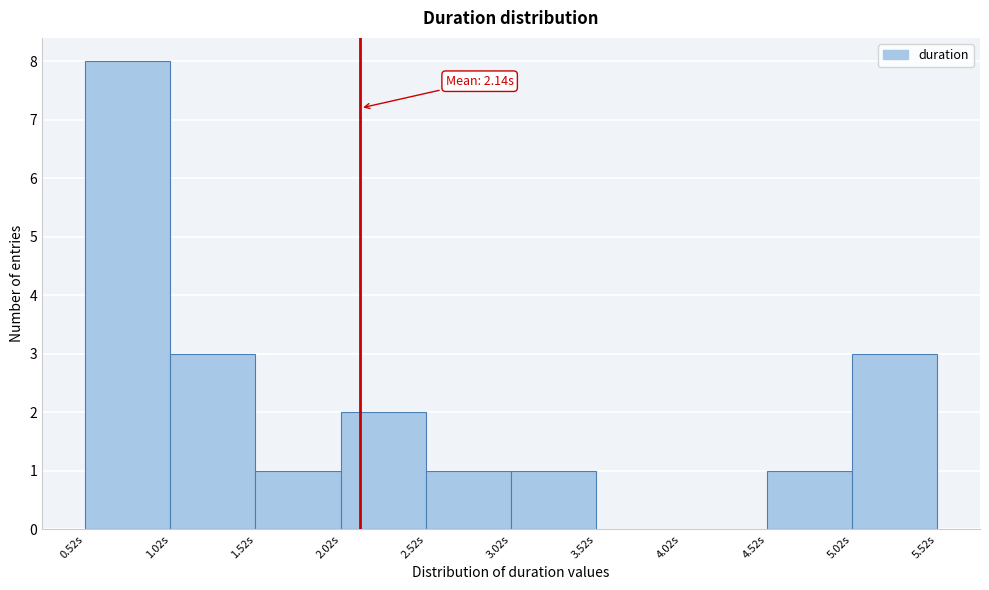

Over which range of the x-axis is the bar tallest?

0.5 to 1.0